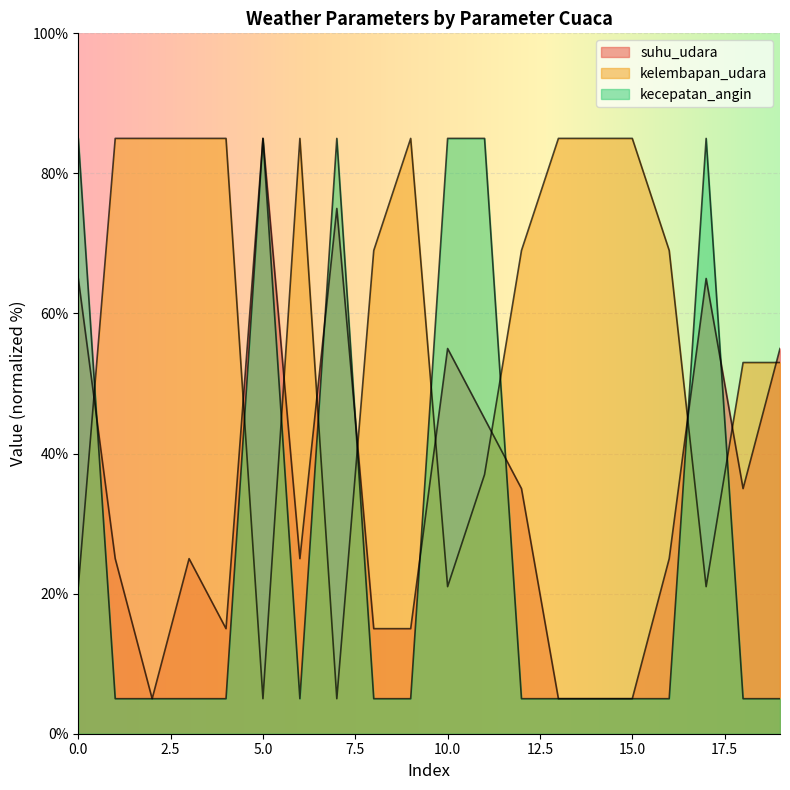

What is the difference between the maximum and minimum values in the suhu_udara series?

80